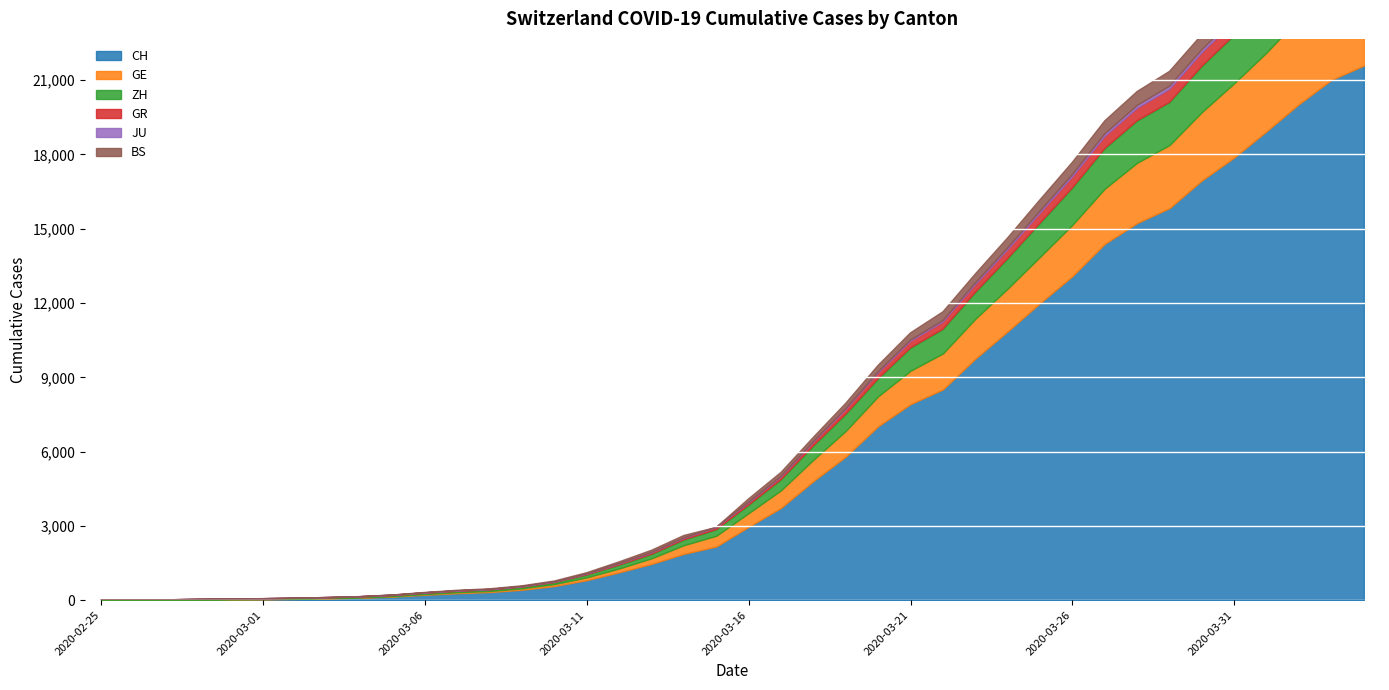

Which series changed the most between 2020-03-04 and 2020-03-05?

CH